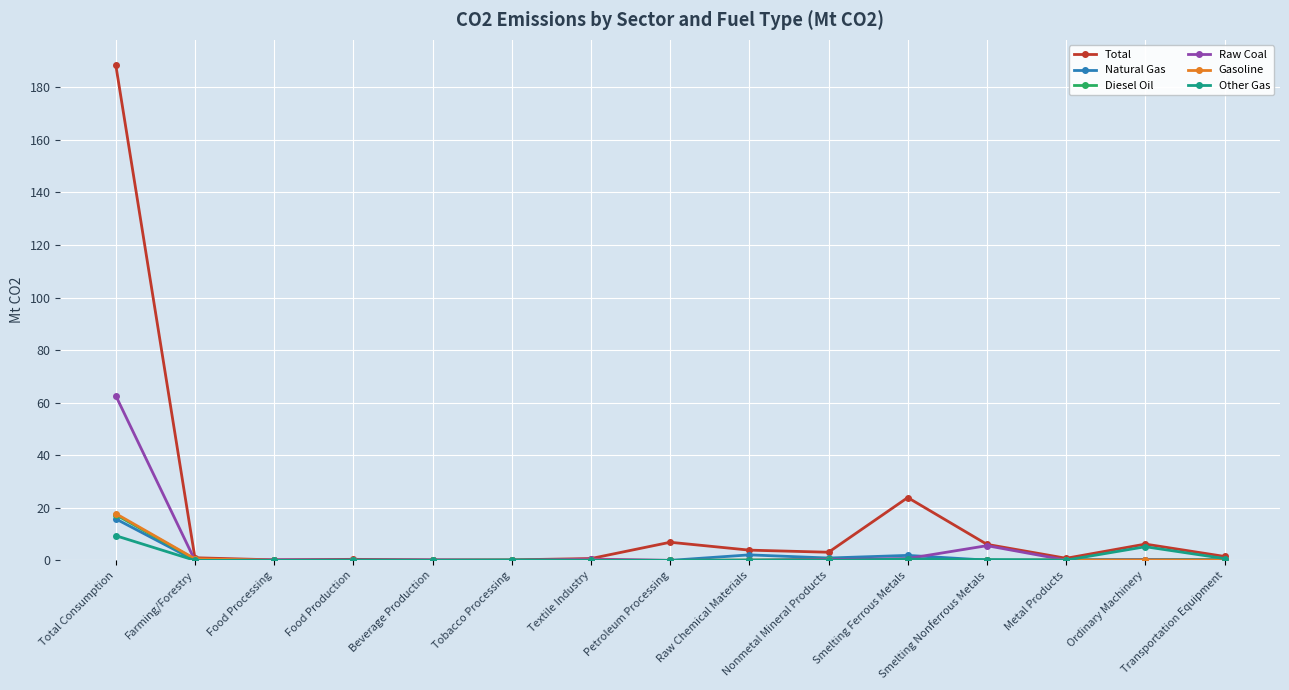

How many distinct data groups are displayed?

6